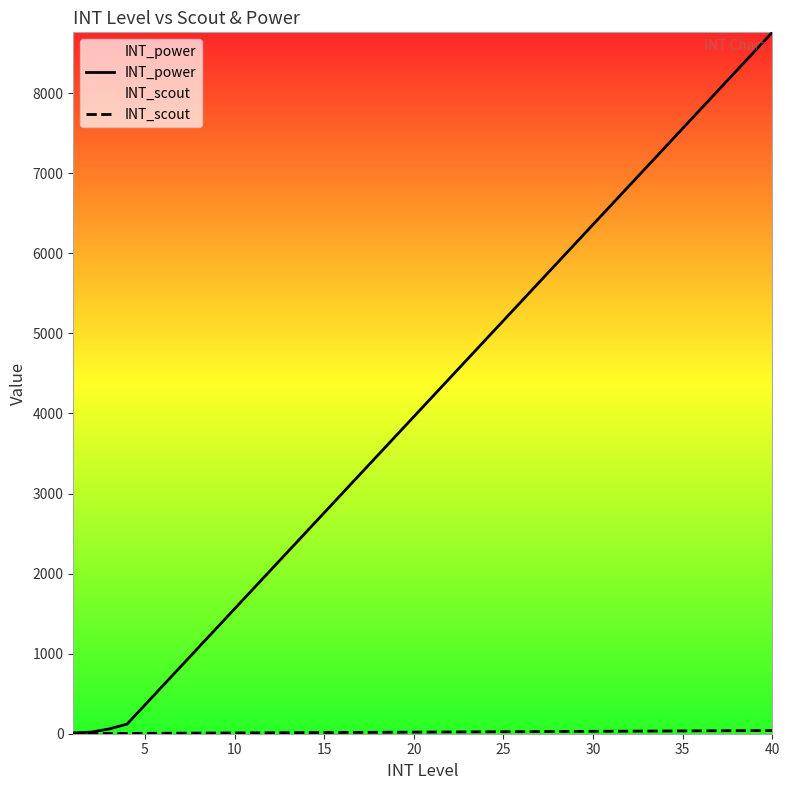

What is the sum of all INT_scout values?

820